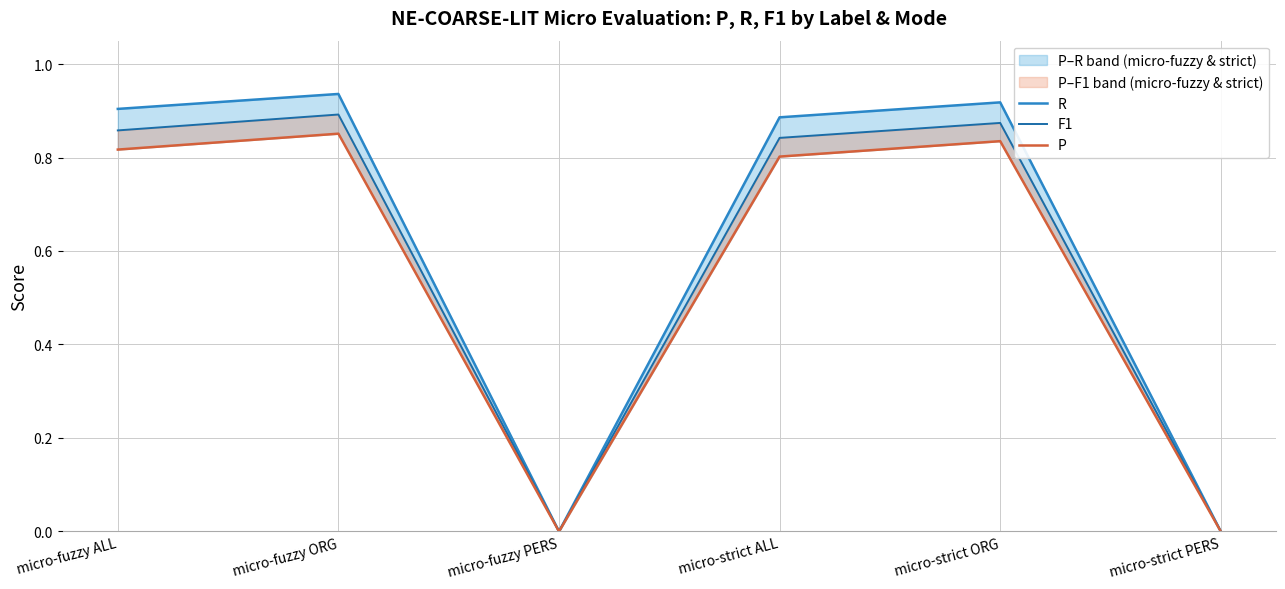

The R series shows 1.5 at micro-strict ORG. True or false?

False